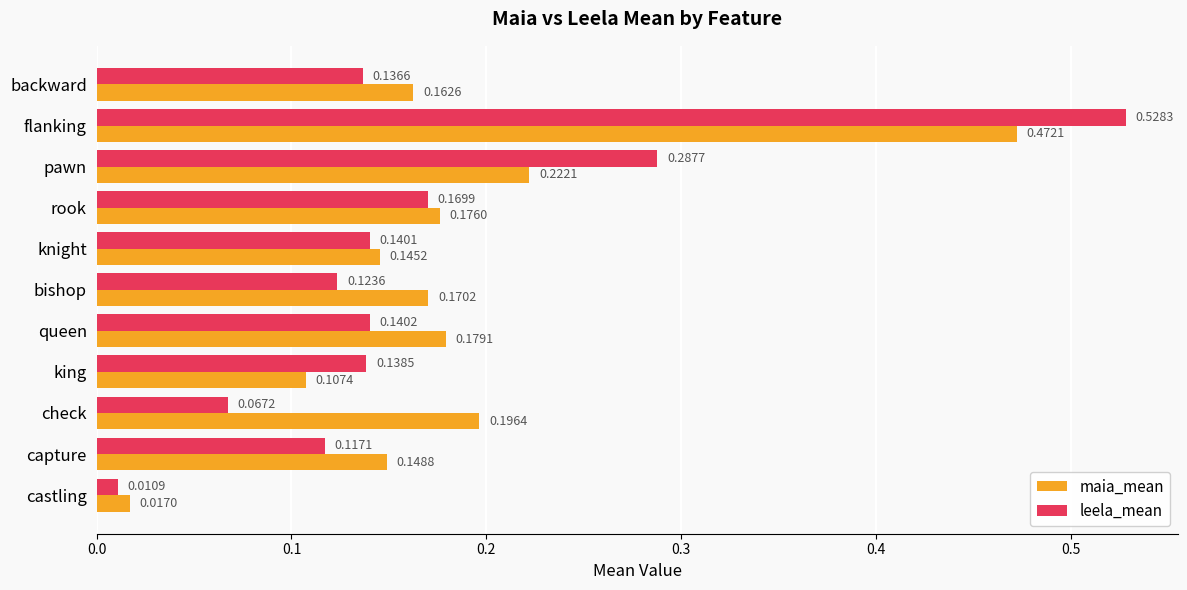

At which category is the sum across all series the highest?

flanking